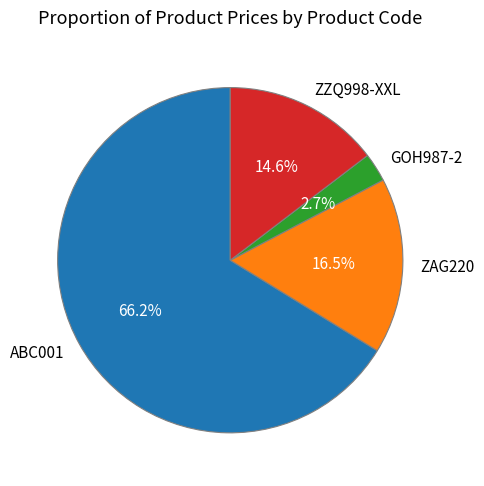

What is the smallest slice in the pie chart?

GOH987-2